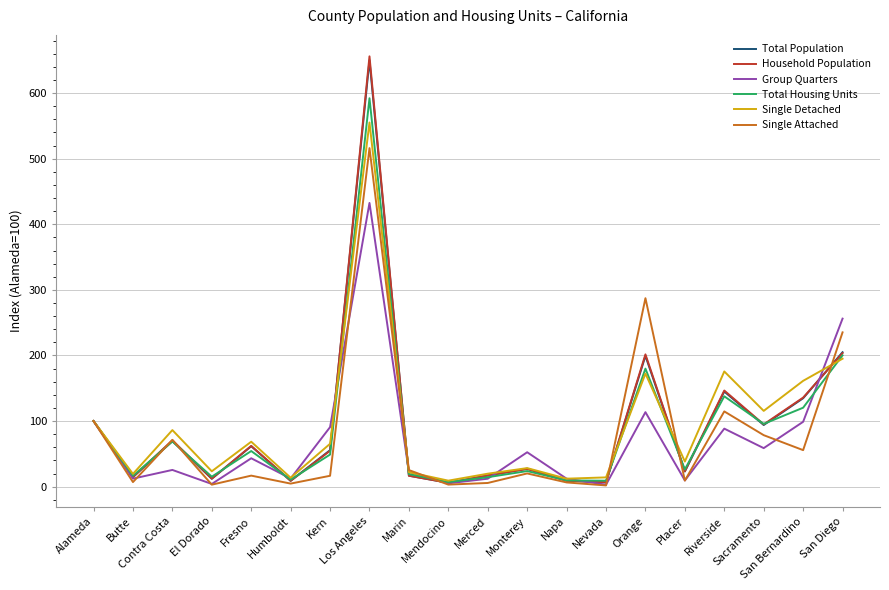

True or false: Household Population and Group Quarters intersect in this chart.

True